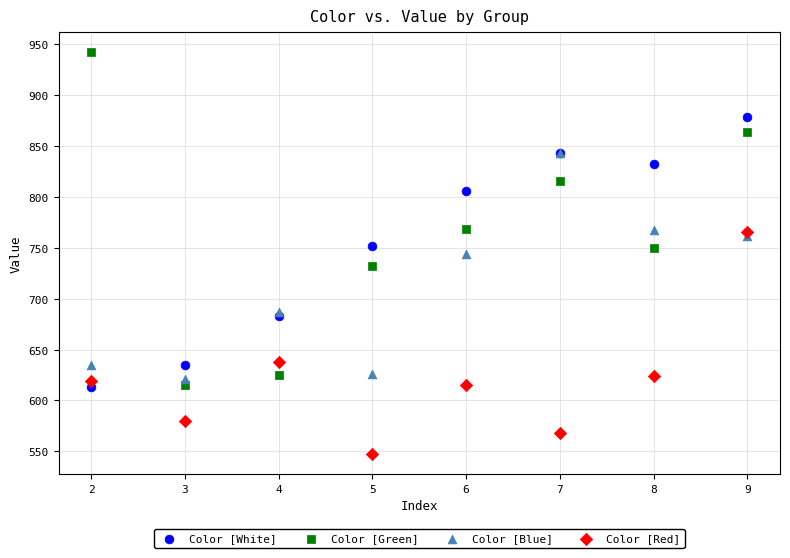

What are all the series names shown in the legend?

Color [White], Color [Green], Color [Blue], Color [Red]